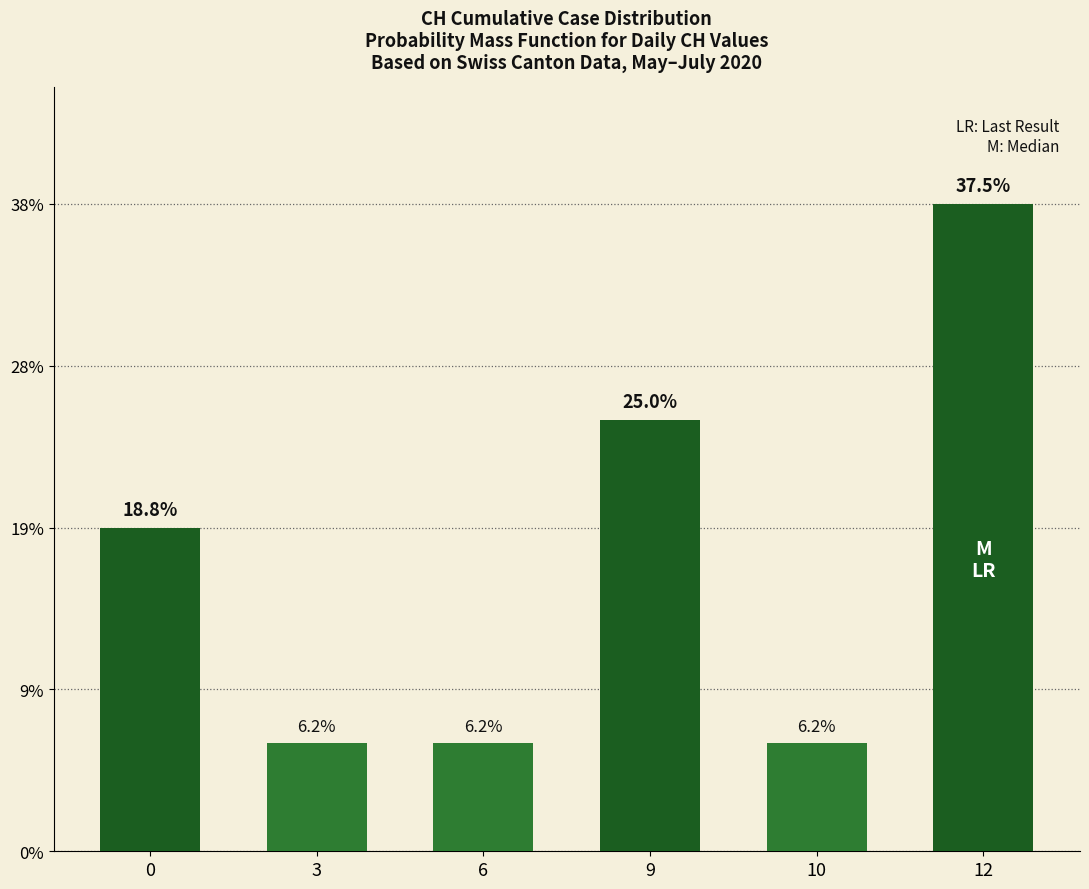

Does the chart contain stacked bars?

No